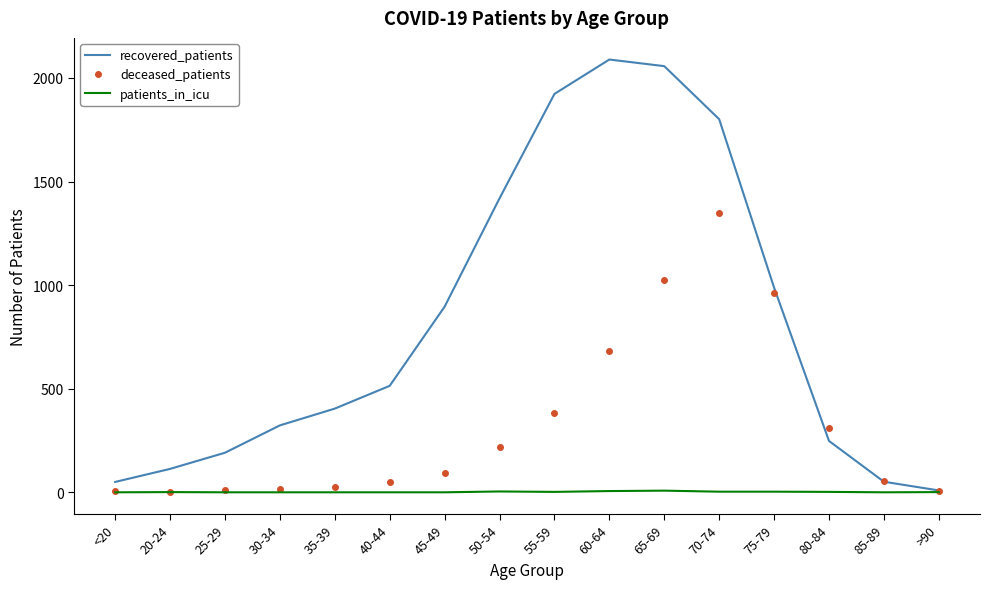

What is the sum of the recovered_patients values at 75-79 and >90?

997